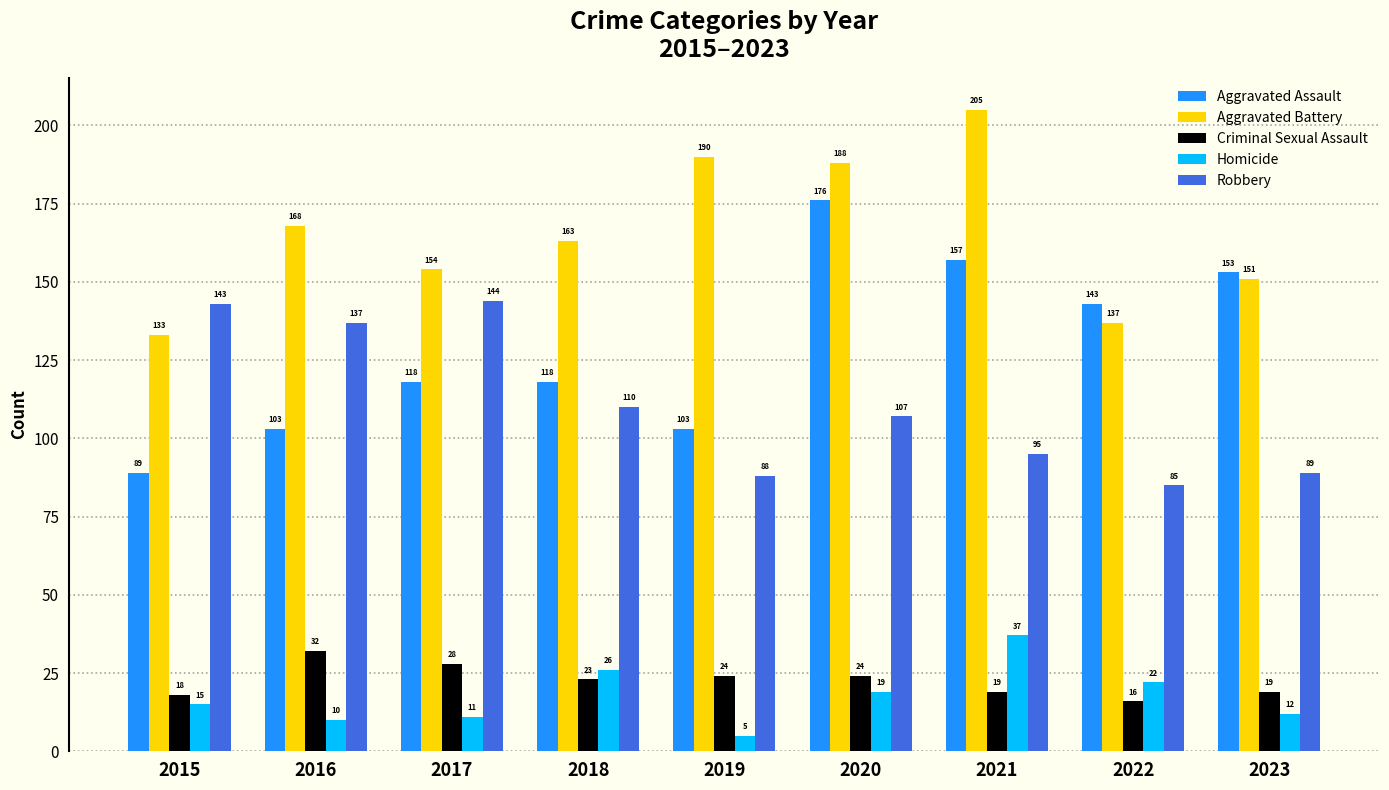

What is the difference between the maximum and minimum values in the Homicide series?

32